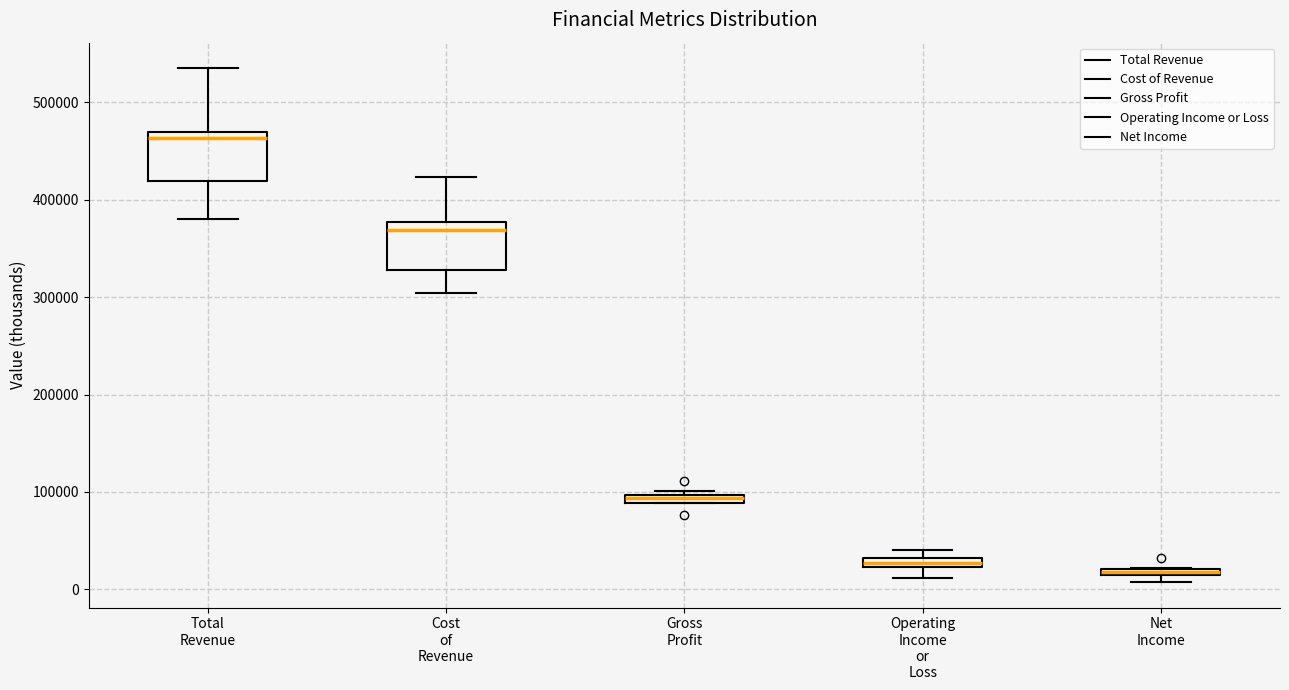

Which box has the highest median line?

Total Revenue